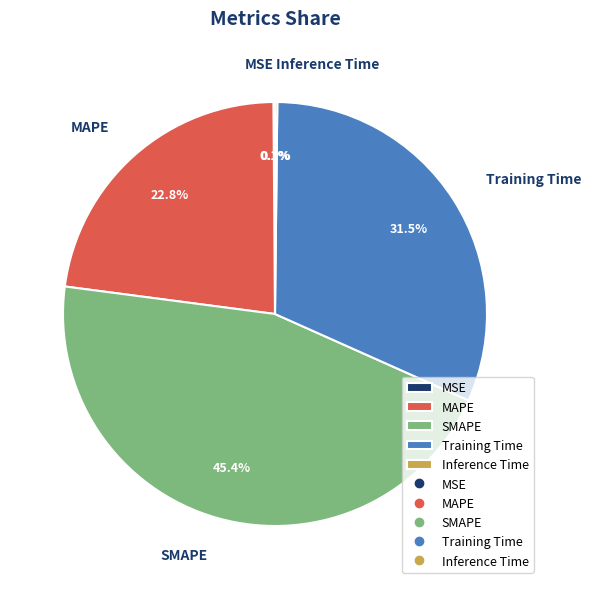

What is the largest slice in the pie chart?

SMAPE